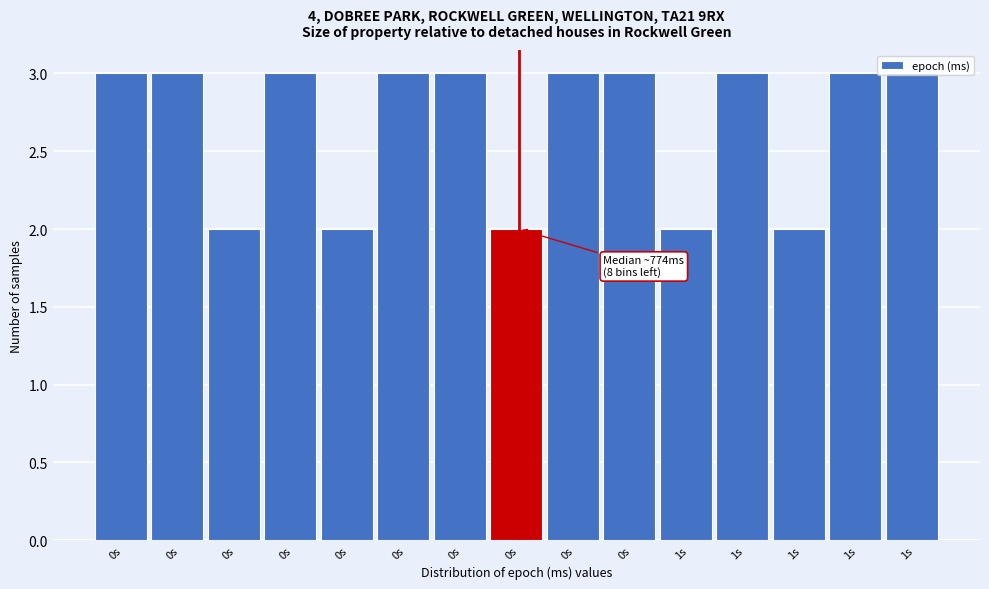

How many bars are there in total?

15